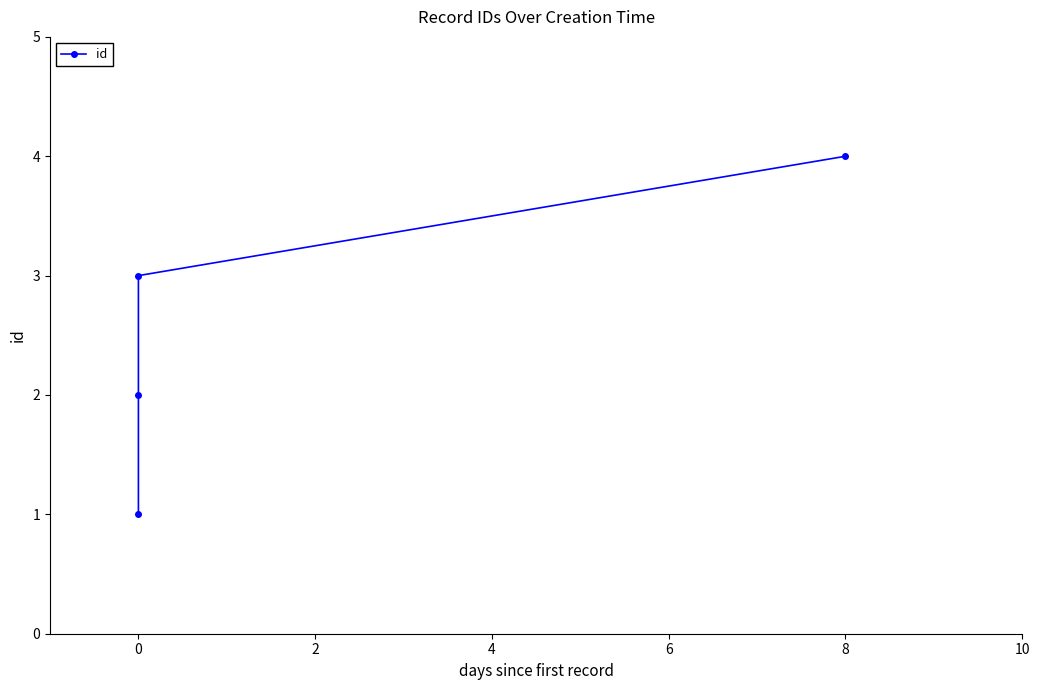

What is the maximum value shown in the chart?

4